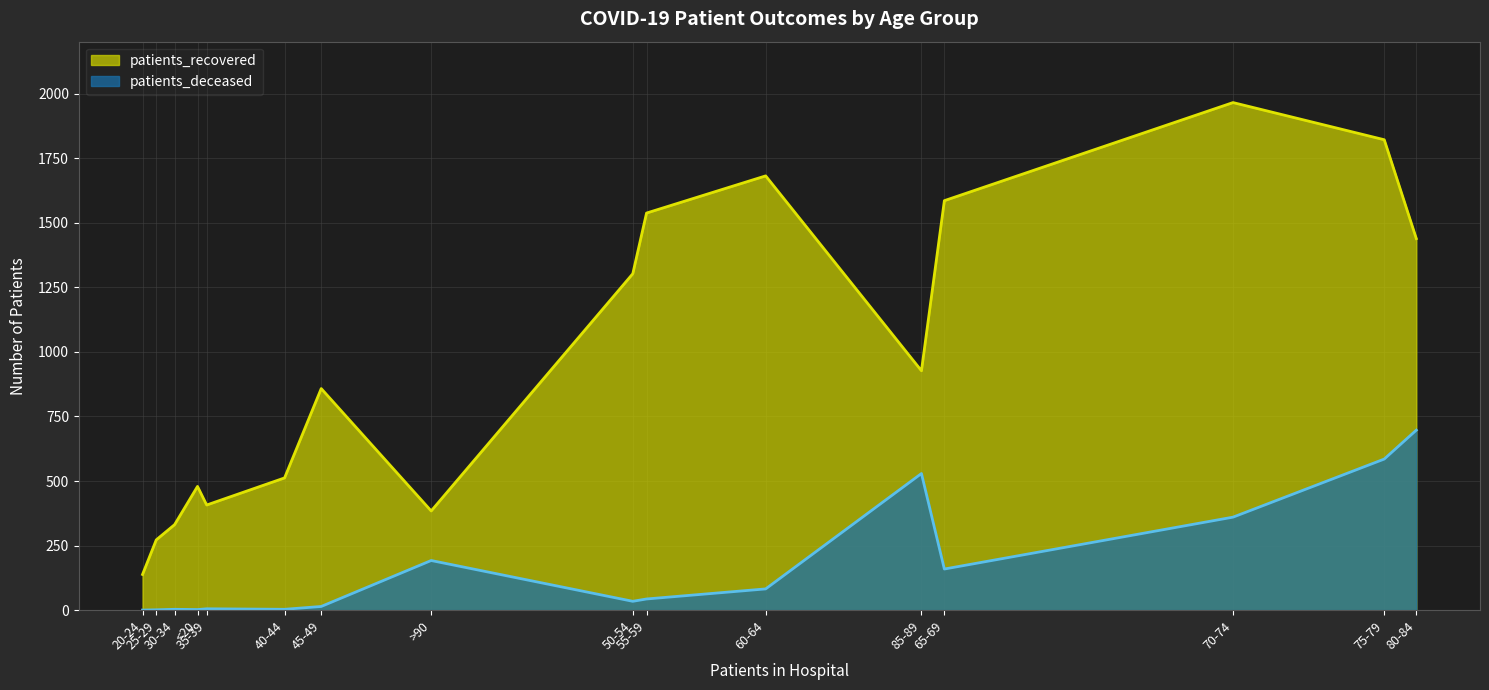

What is the sum of all patients_recovered values?

15644